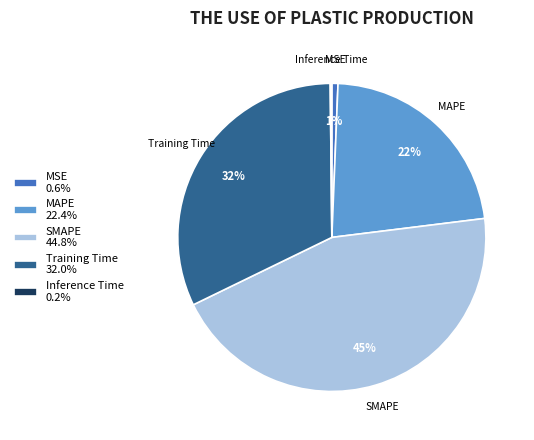

To the nearest percent, what is the difference between the largest and smallest slice percentages?

45%